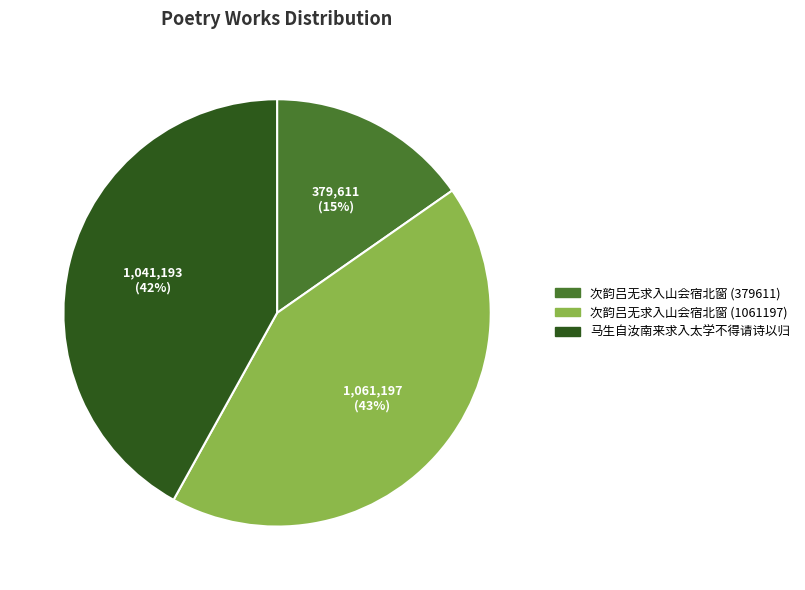

How many slices are in this pie chart?

3